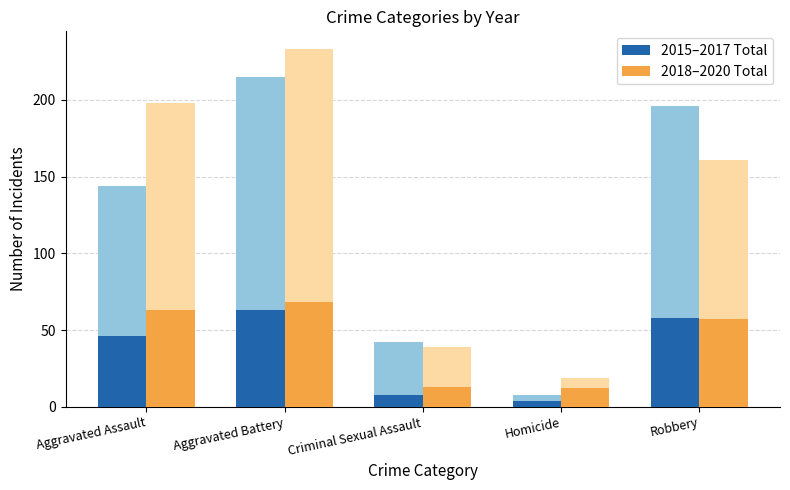

How many groups of bars are there?

5